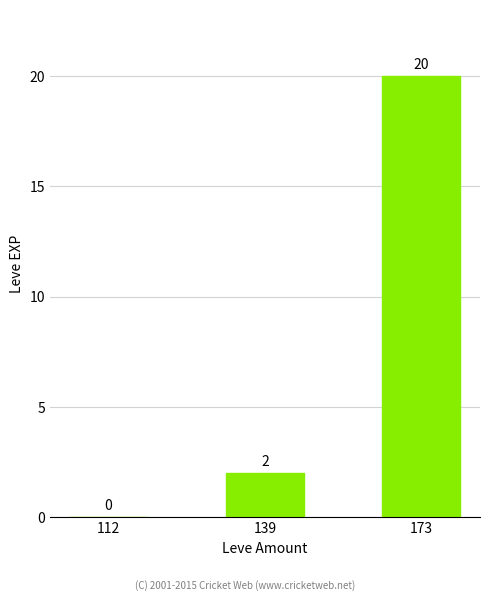

Where is the data nearest to the value 10?

139